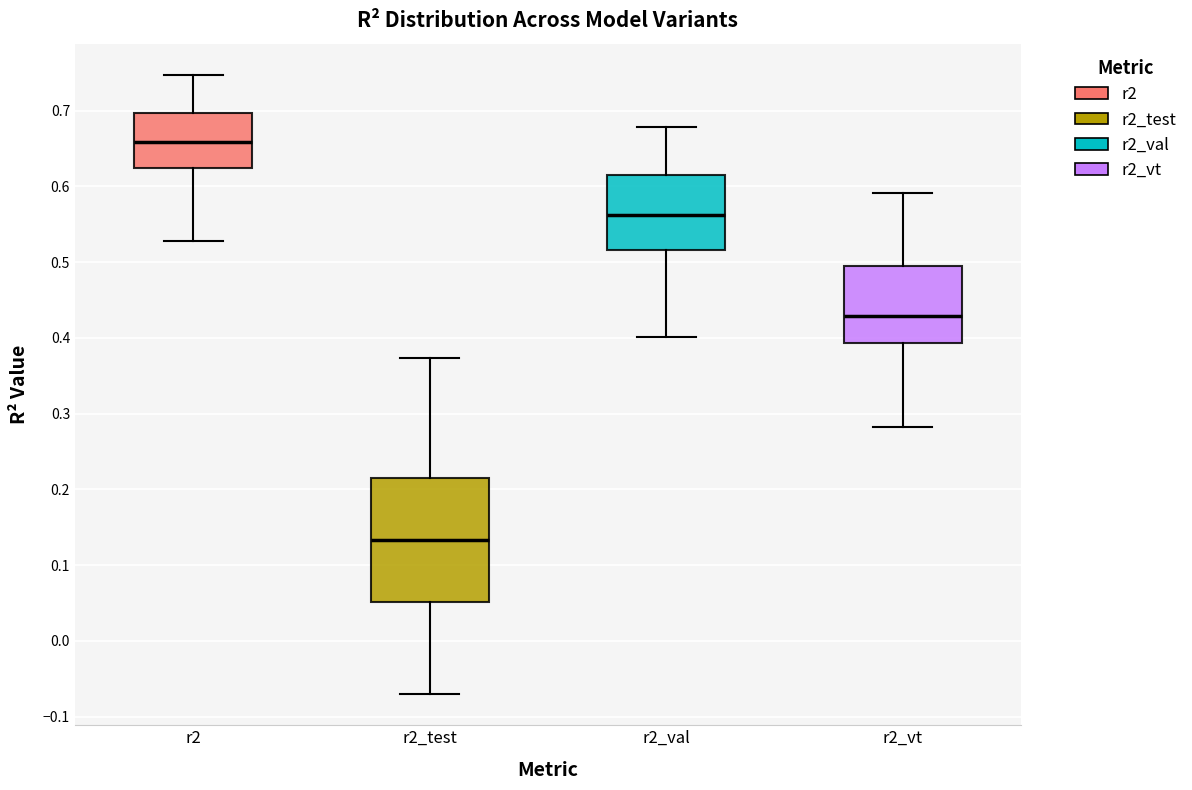

Which box is the tallest, from its lower edge to its upper edge?

r2_test